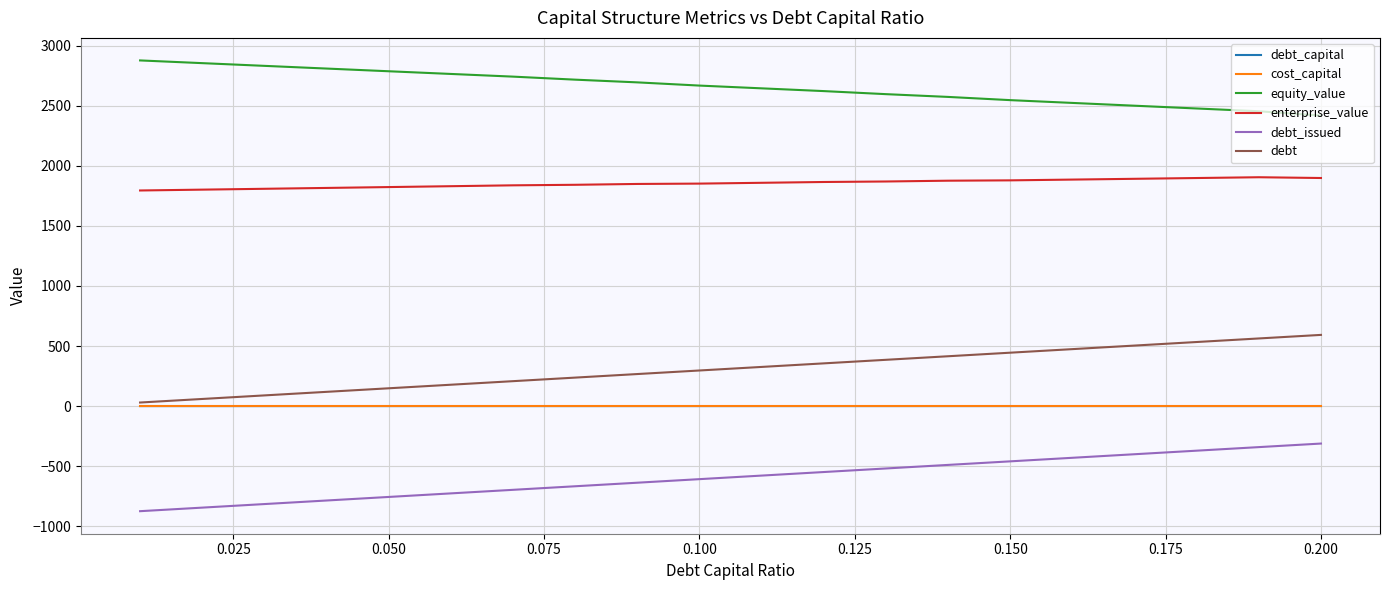

What is the highest value of the debt series?

592.5